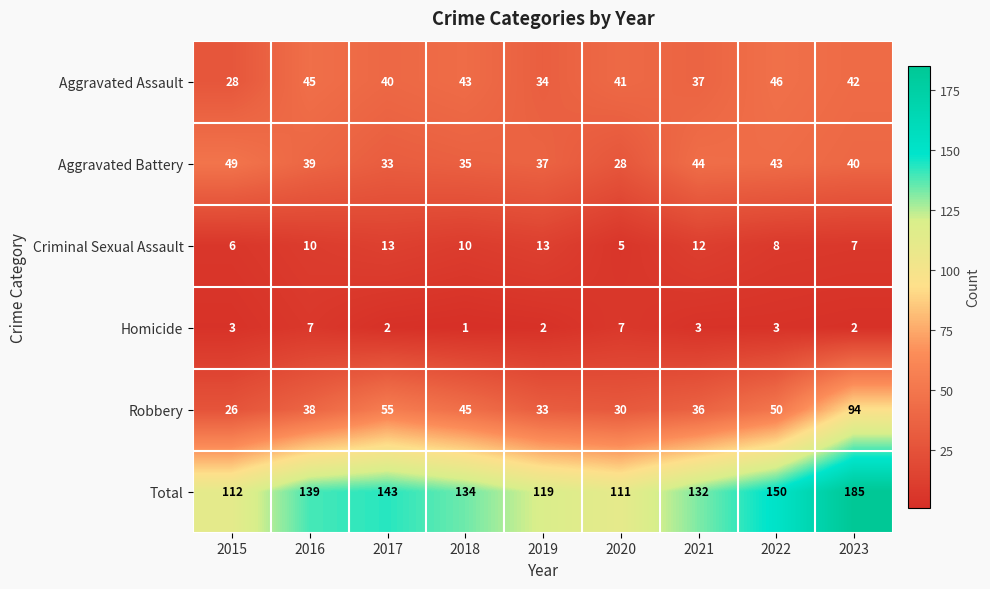

Which series changed the most between 2015 and 2019?

Aggravated Battery